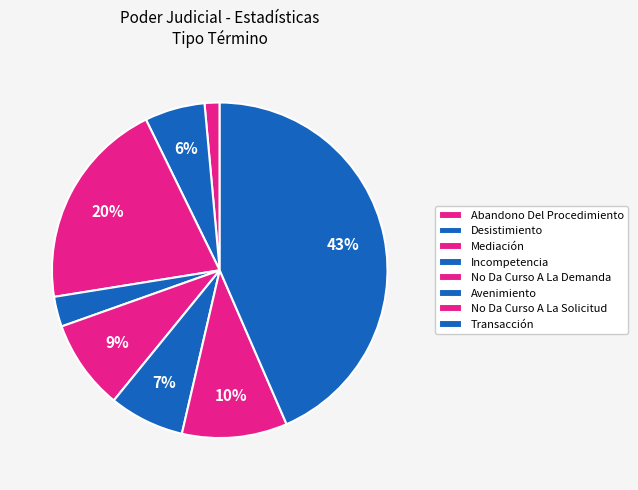

Between Incompetencia and Desistimiento, which is larger?

Desistimiento